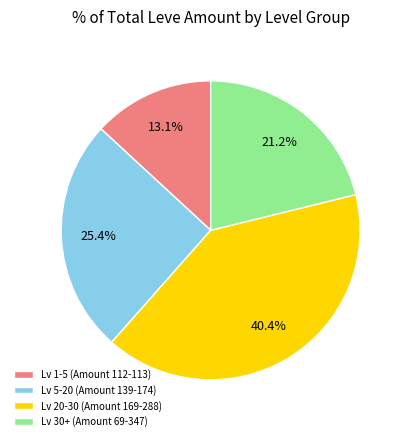

How many slices are in this pie chart?

4